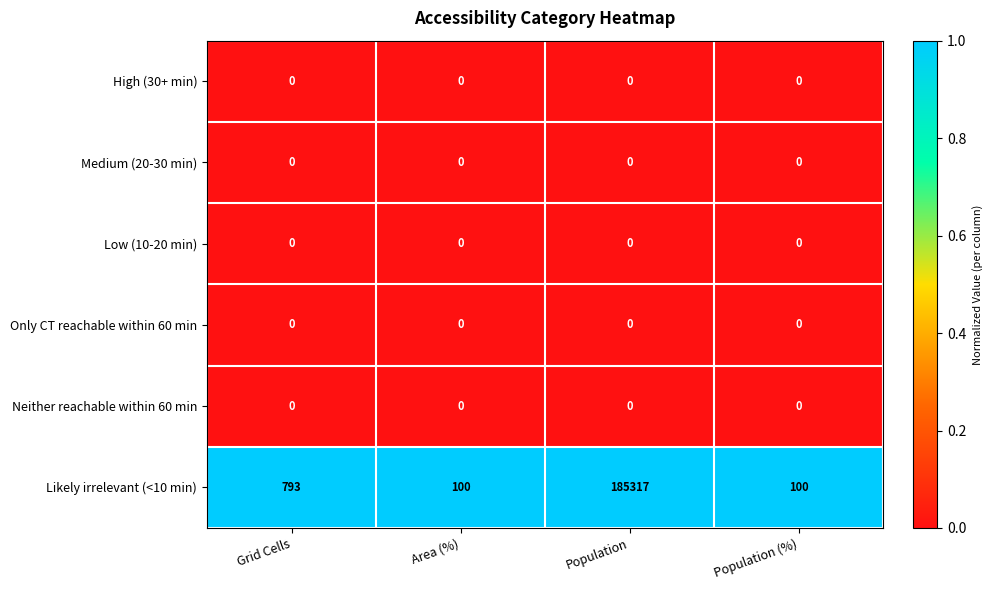

What is the total value across all series at Population?

185317